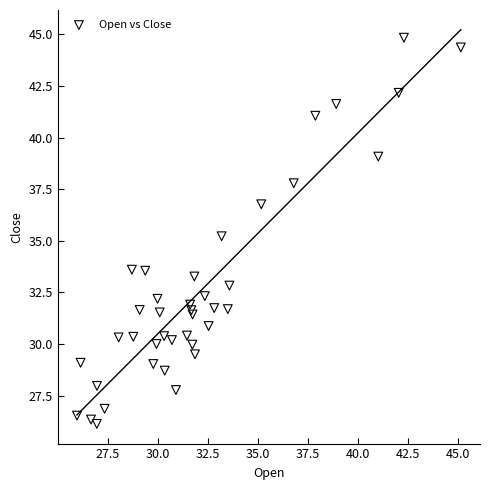

What Y value in the scatter plot is closest to 35?

35.2